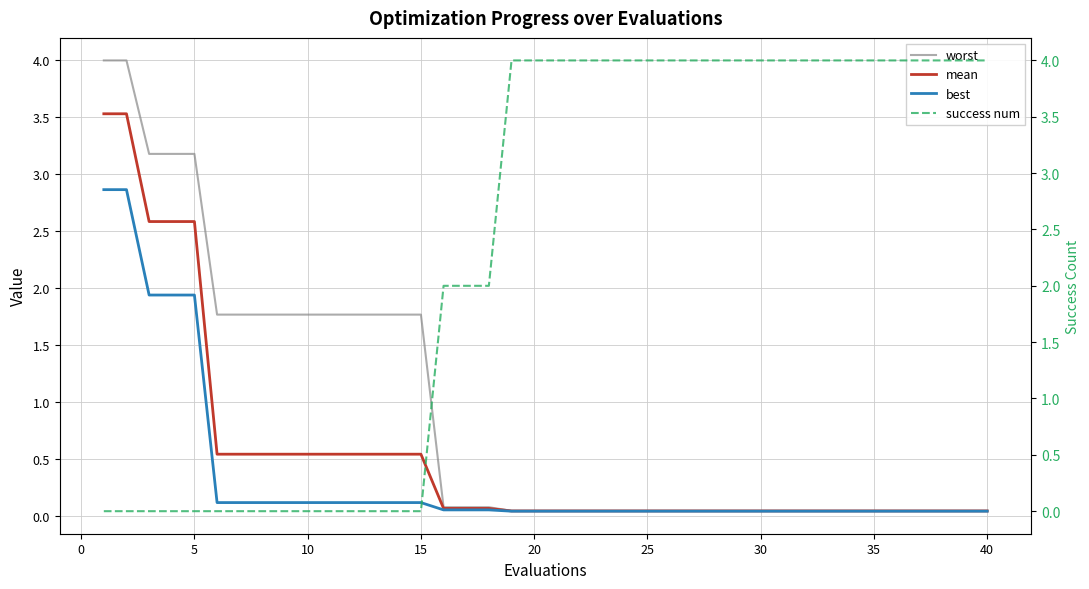

What is the difference between the second highest and second lowest values in the best series?

2.8